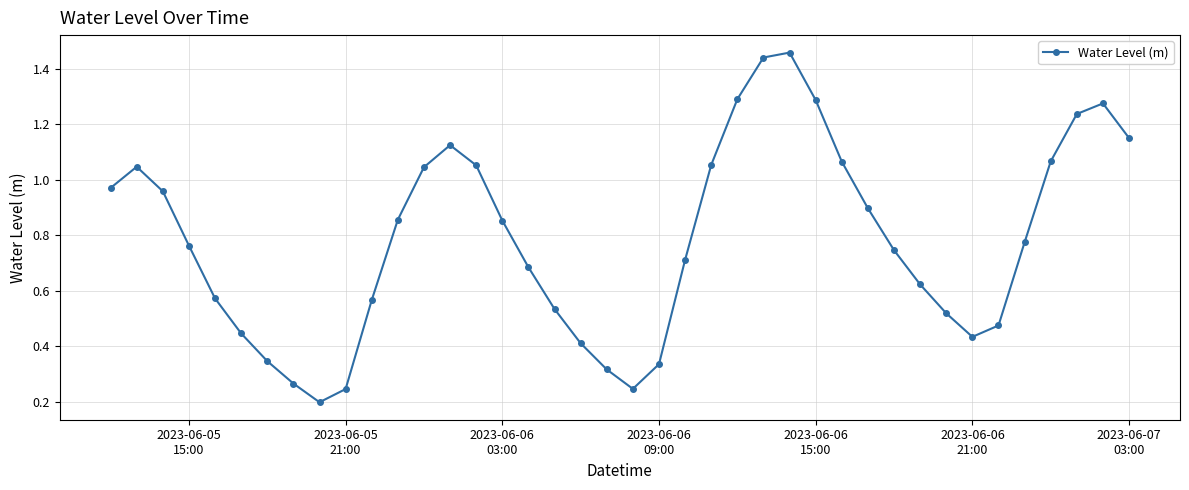

How many interior local peaks (higher than both neighbors) does the data have?

4